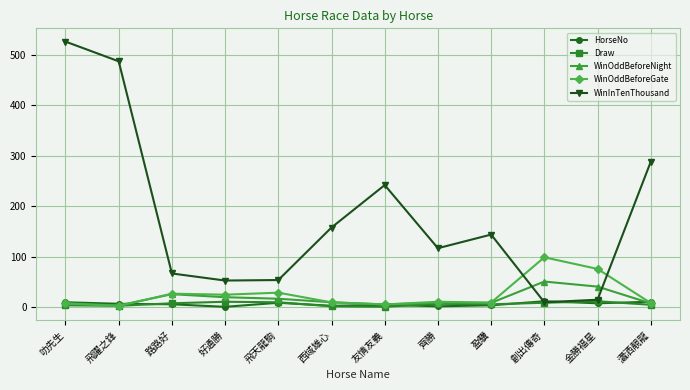

Which label corresponds to the largest value in the chart?

叻先生